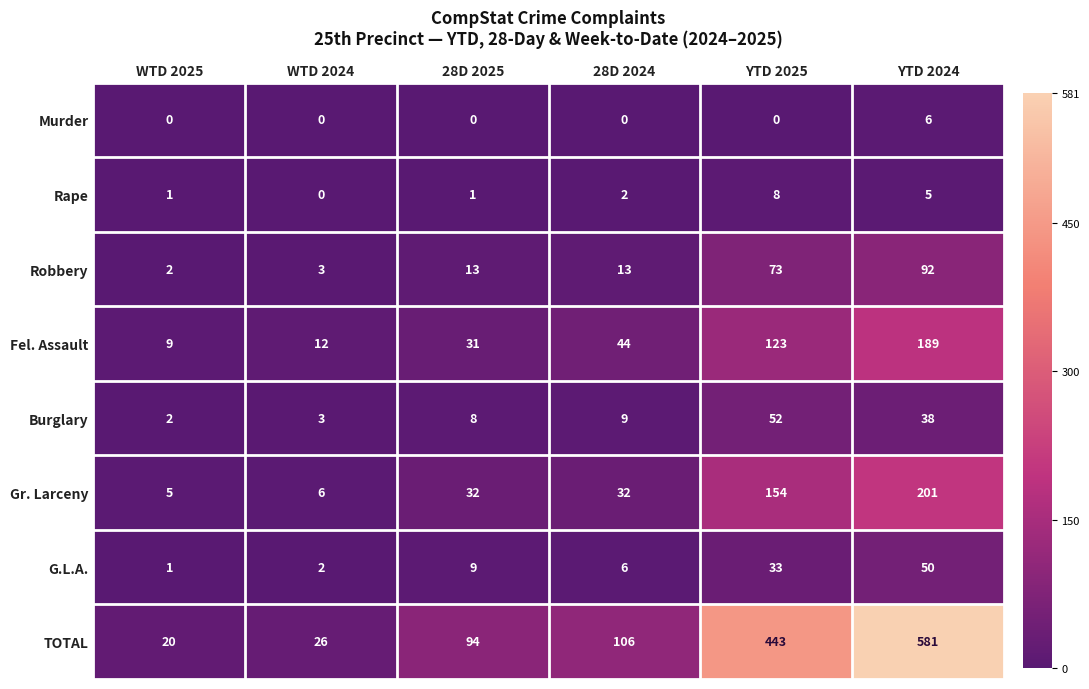

At YTD 2025, list the series in order from largest to smallest.

TOTAL, Gr. Larceny, Fel. Assault, Robbery, Burglary, G.L.A., Rape, Murder